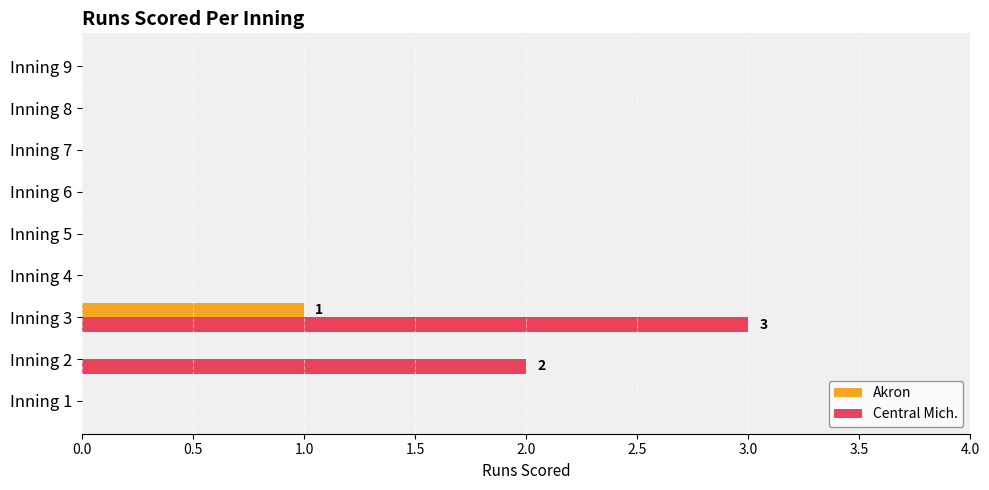

Is it true that Central Mich. equals 5 at Inning 3?

False